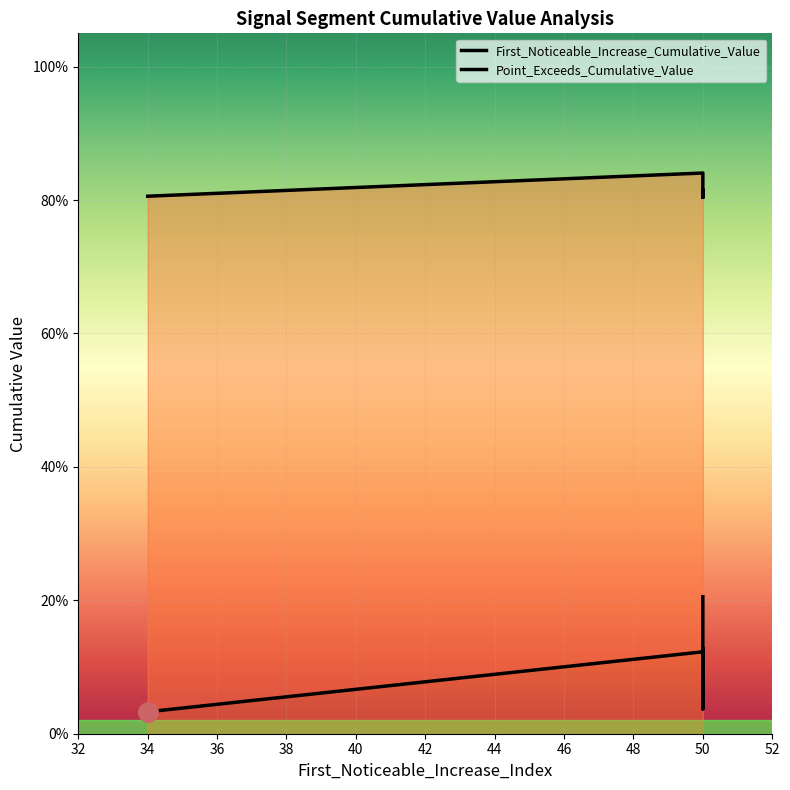

What is the label of the 8th point from the left?

50